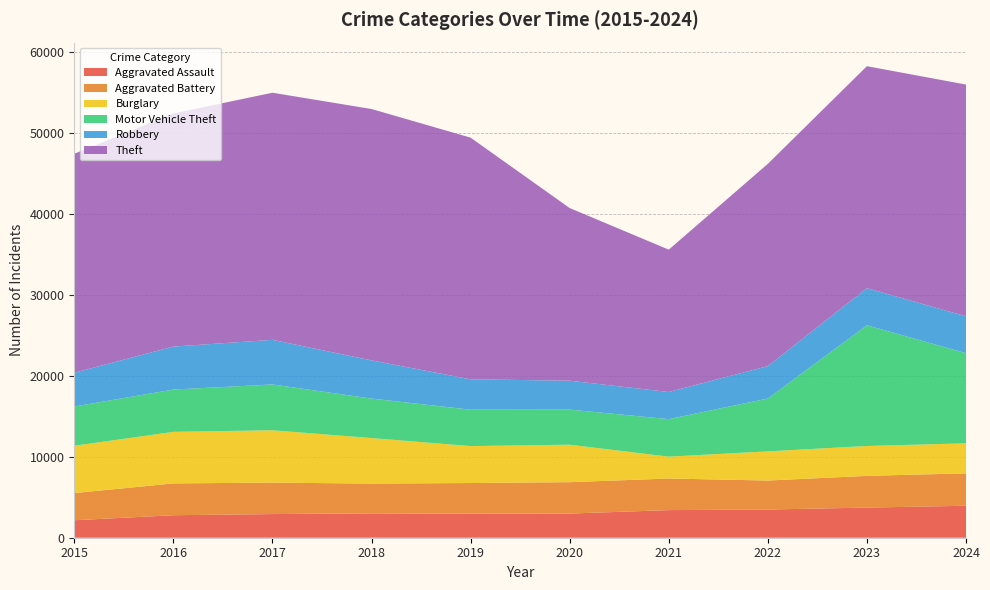

Reading right to left, transcribe all the data shown in this chart.

Aggravated Assault: 2024=3952	2023=3724	2022=3485	2021=3412	2020=2987	2019=2970	2018=3009	2017=2923	2016=2780	2015=2160
Aggravated Battery: 2024=4004	2023=3921	2022=3582	2021=3905	2020=3877	2019=3790	2018=3681	2017=3889	2016=3932	2015=3356
Burglary: 2024=3713	2023=3689	2022=3606	2021=2702	2020=4633	2019=4565	2018=5627	2017=6469	2016=6370	2015=5849
Motor Vehicle Theft: 2024=11140	2023=14919	2022=6528	2021=4637	2020=4337	2019=4498	2018=4880	2017=5662	2016=5230	2015=4851
Robbery: 2024=4557	2023=4590	2022=4011	2021=3354	2020=3572	2019=3756	2018=4719	2017=5513	2016=5312	2015=4174
Theft: 2024=28639	2023=27431	2022=24995	2021=17591	2020=21338	2019=29865	2018=31067	2017=30539	2016=28808	2015=27060